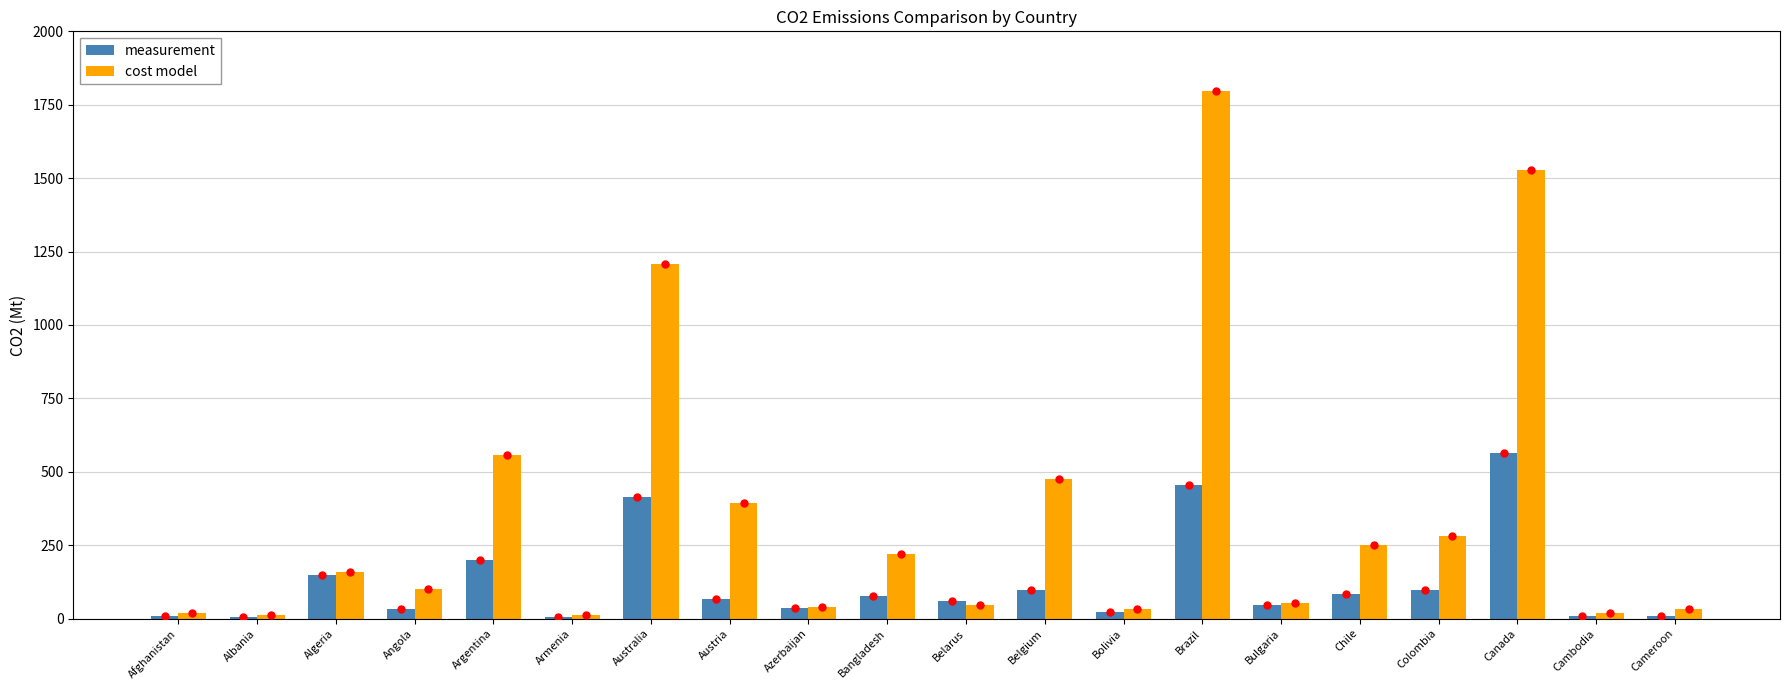

Where is cost model nearest to the value 903?

Australia